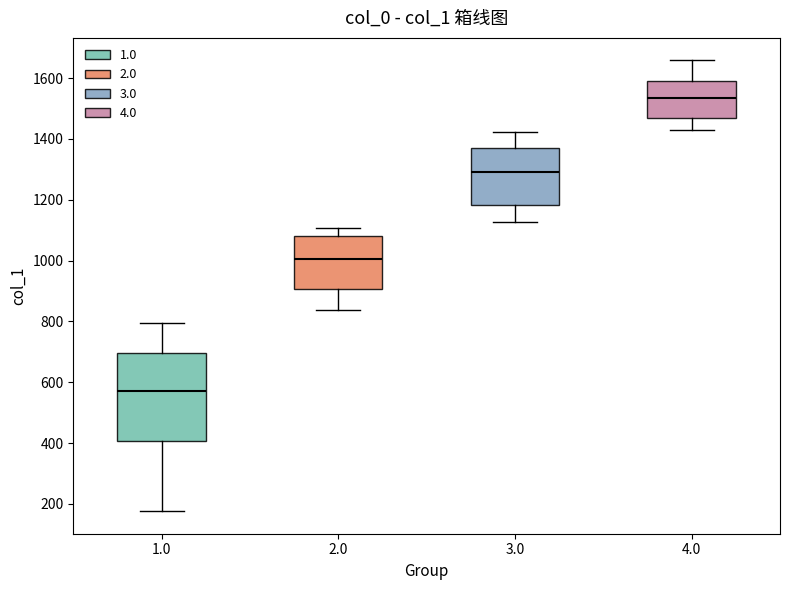

Where does the lower whisker of the box at x = 4.0 end on the y-axis? The values are not printed on the chart, so give them approximately, as read against the axis.

1420